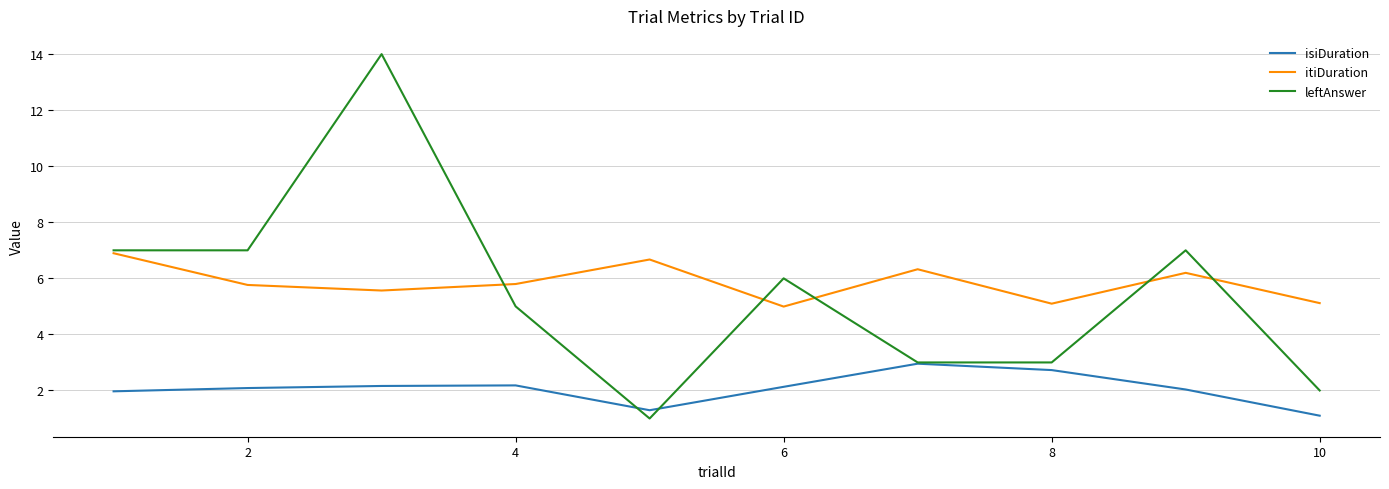

In itiDuration, how many points are higher than both neighbors (excluding endpoints)?

3